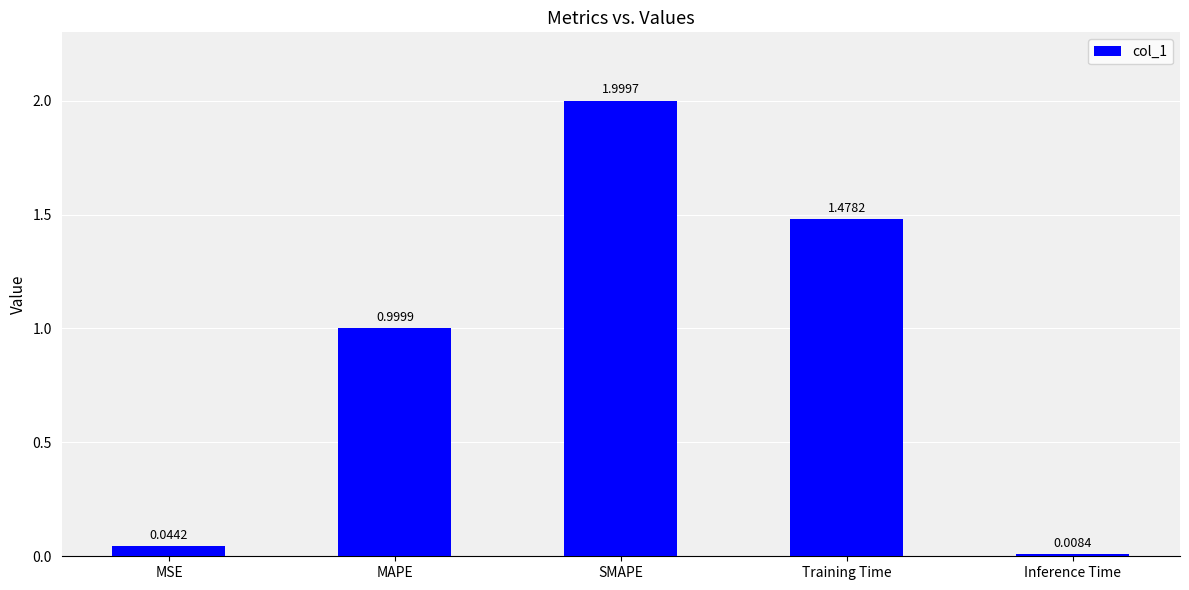

At which label is the value closest to 1?

MAPE